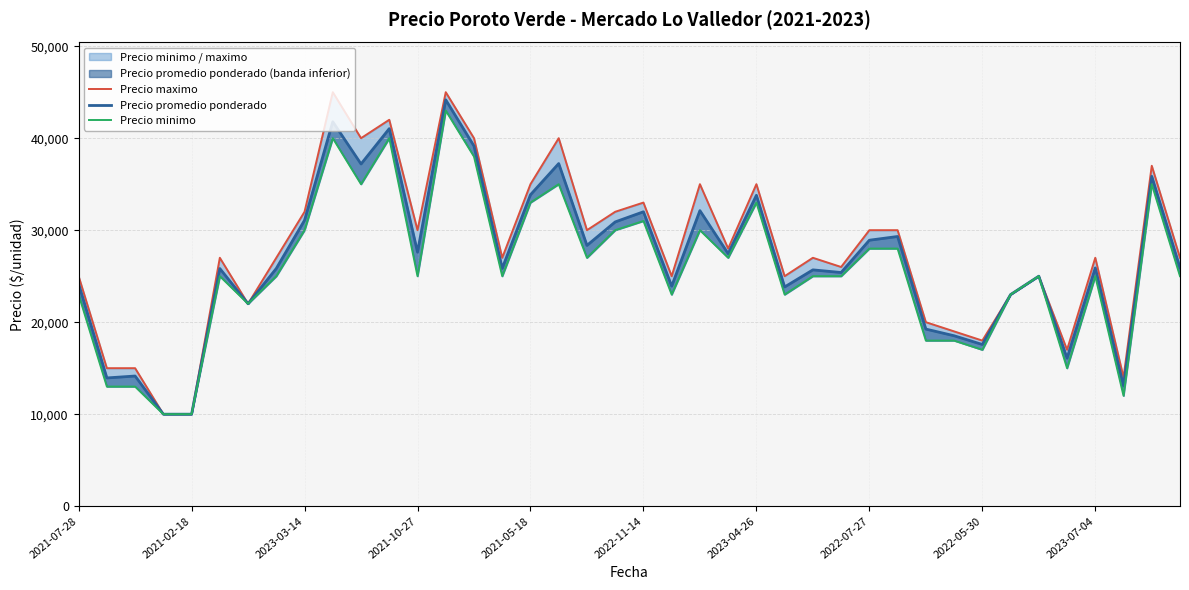

Does the chart have visible grid lines?

Yes